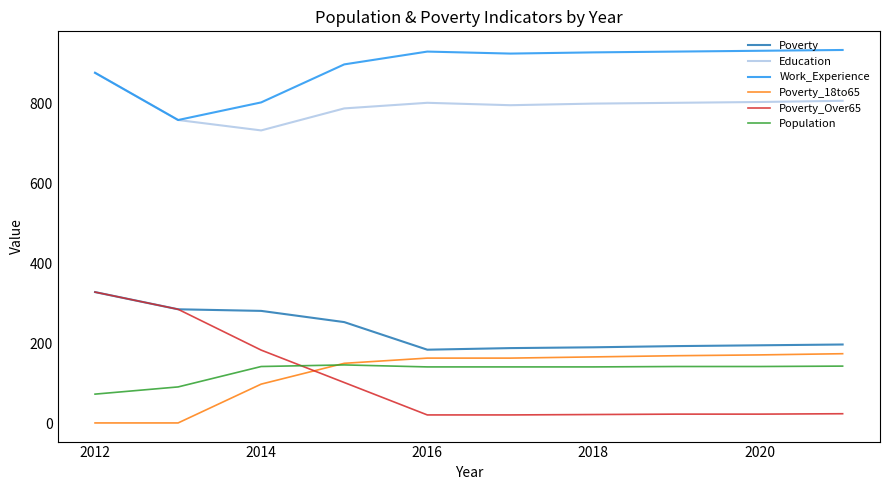

True or false: Population and Poverty intersect in this chart.

False